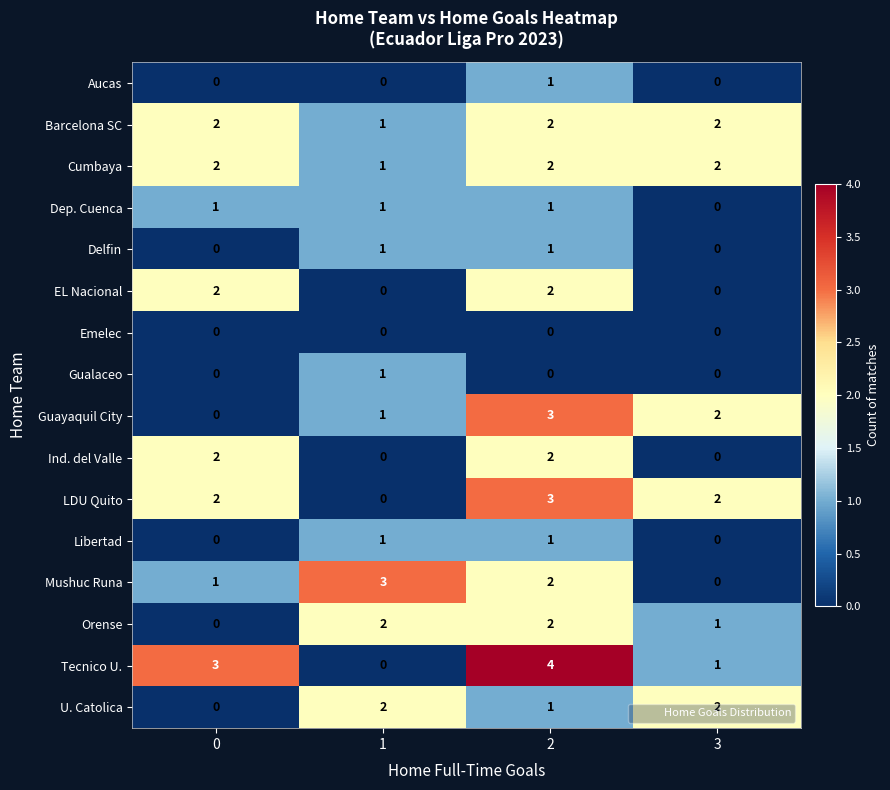

What is the total value across all series at 0?

15